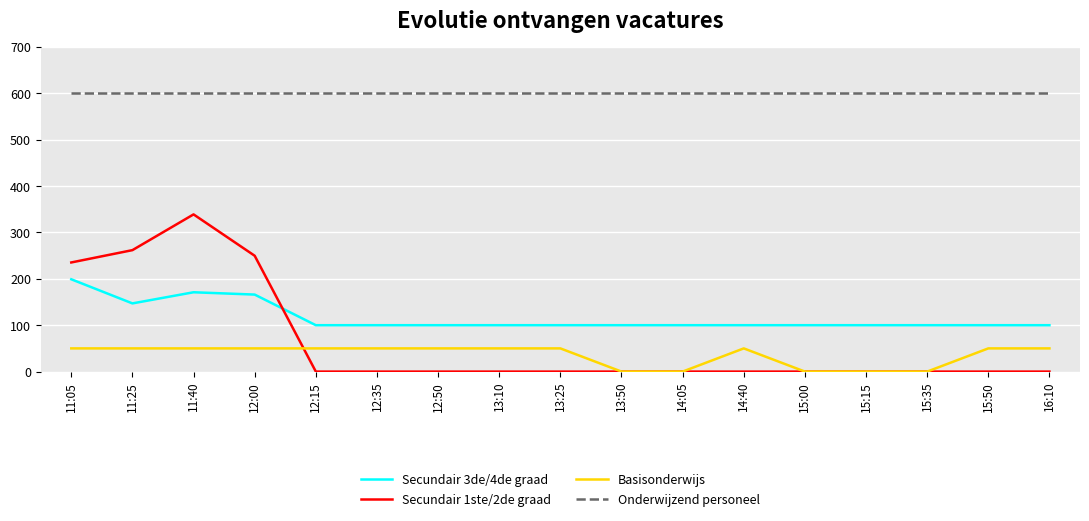

Reading right to left, list all the values displayed in this chart.

Secundair 3de/4de graad: 16:10=100.0	15:50=100.0	15:35=100.0	15:15=100.0	15:00=100.0	14:40=100.0	14:05=100.0	13:50=100.0	13:25=100.0	13:10=100.0	12:50=100.0	12:35=100.0	12:15=100.0	12:00=166.0	11:40=171.0	11:25=147.0	11:05=199.0
Secundair 1ste/2de graad: 16:10=0.0	15:50=0.0	15:35=0.0	15:15=0.0	15:00=0.0	14:40=0.0	14:05=0.0	13:50=0.0	13:25=0.0	13:10=0.0	12:50=0.0	12:35=0.0	12:15=0.0	12:00=249.7	11:40=338.9	11:25=261.8	11:05=235.3
Basisonderwijs: 16:10=50.0	15:50=50.0	15:35=0.0	15:15=0.0	15:00=0.0	14:40=50.0	14:05=0.0	13:50=0.0	13:25=50.0	13:10=50.0	12:50=50.0	12:35=50.0	12:15=50.0	12:00=50.0	11:40=50.0	11:25=50.0	11:05=50.0
Onderwijzend personeel: 16:10=600.6	15:50=600.6	15:35=600.6	15:15=600.6	15:00=600.6	14:40=600.6	14:05=600.6	13:50=600.6	13:25=600.6	13:10=600.6	12:50=600.6	12:35=600.6	12:15=600.6	12:00=600.6	11:40=600.6	11:25=600.6	11:05=600.6